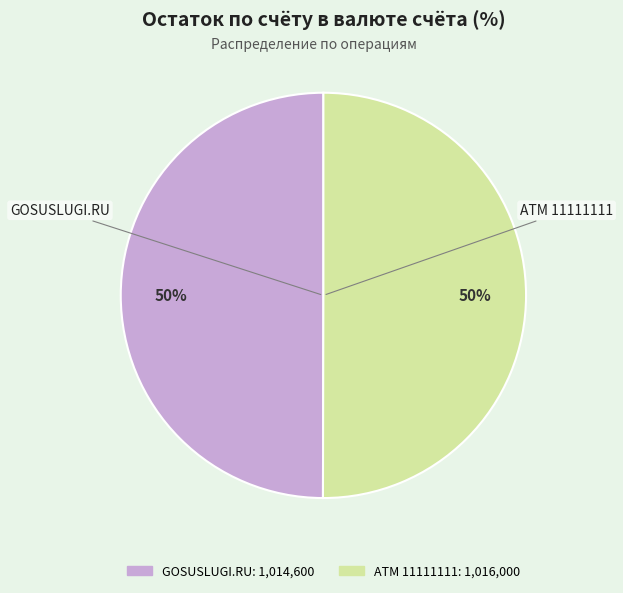

Combined, do GOSUSLUGI.RU and ATM 11111111 account for over 50%?

Yes